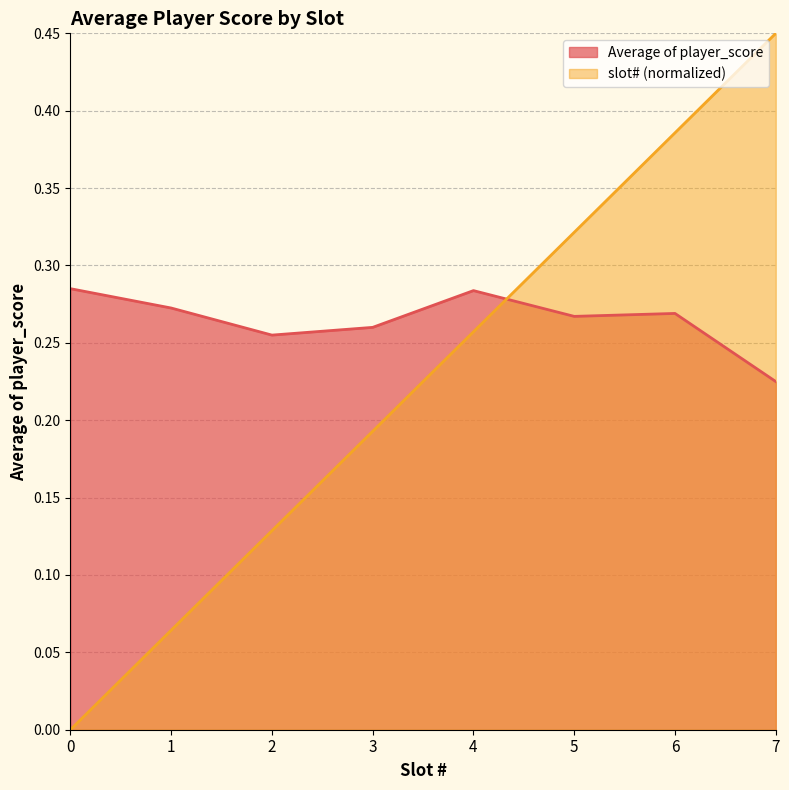

How many interior local peaks does the Average of player_score series have?

2